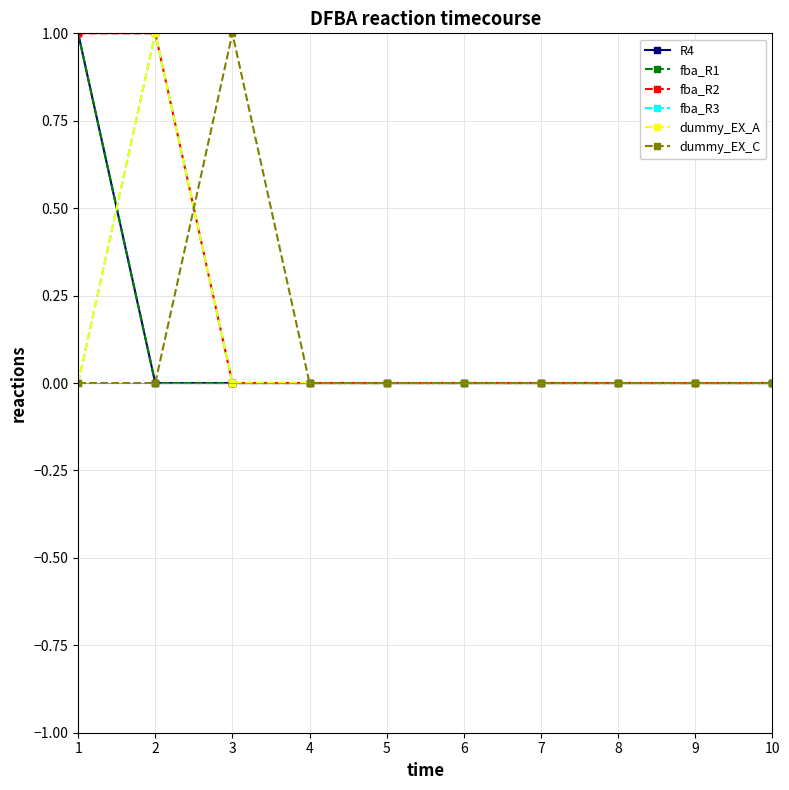

Reading left to right, what are all the values shown in this chart?

R4: 1=1	2=0	3=0	4=0	5=0	6=0	7=0	8=0	9=0	10=0
fba_R1: 1=1	2=0	3=0	4=0	5=0	6=0	7=0	8=0	9=0	10=0
fba_R2: 1=1	2=1	3=0	4=0	5=0	6=0	7=0	8=0	9=0	10=0
fba_R3: 1=0	2=1	3=0	4=0	5=0	6=0	7=0	8=0	9=0	10=0
dummy_EX_A: 1=0	2=1	3=0	4=0	5=0	6=0	7=0	8=0	9=0	10=0
dummy_EX_C: 1=0	2=0	3=1	4=0	5=0	6=0	7=0	8=0	9=0	10=0